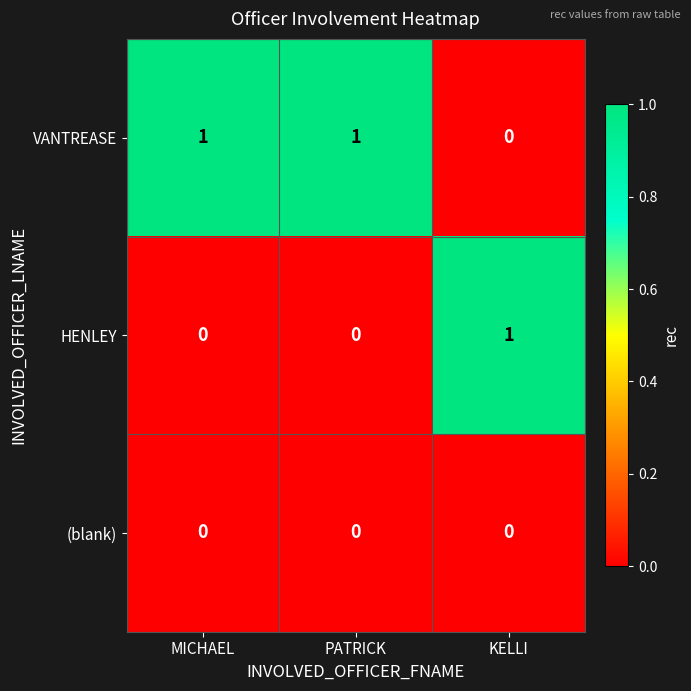

How many categories are shown in the chart?

3